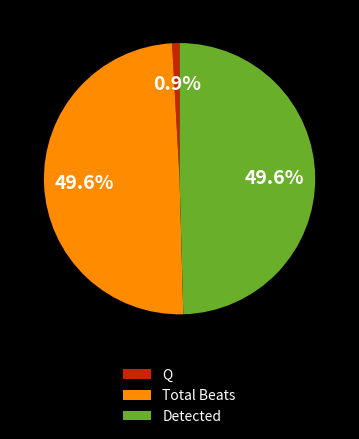

Does Total Beats account for over 50% of the chart?

No